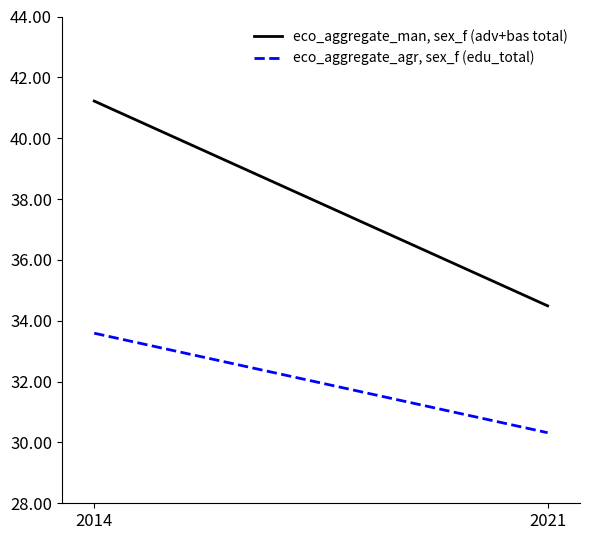

How many lines are shown in the chart?

2